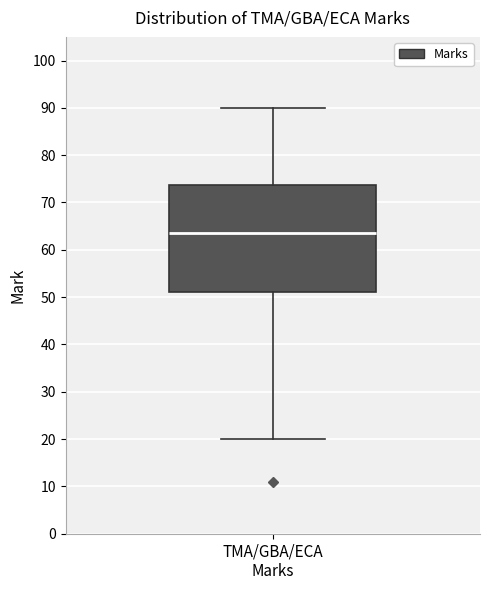

Read this box plot against the y-axis: the position of the median line, the range covered by the box, and the ends of both whiskers. The values are not printed on the chart, so give them approximately, as read against the axis.

median 64, box 51 to 74, whiskers 20 to 90